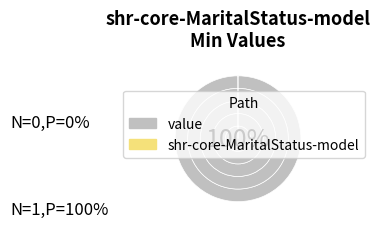

How many segments does this pie chart have?

2